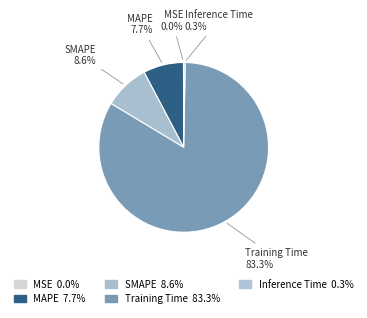

To the nearest percent, what percentage of the pie is MAPE?

8%